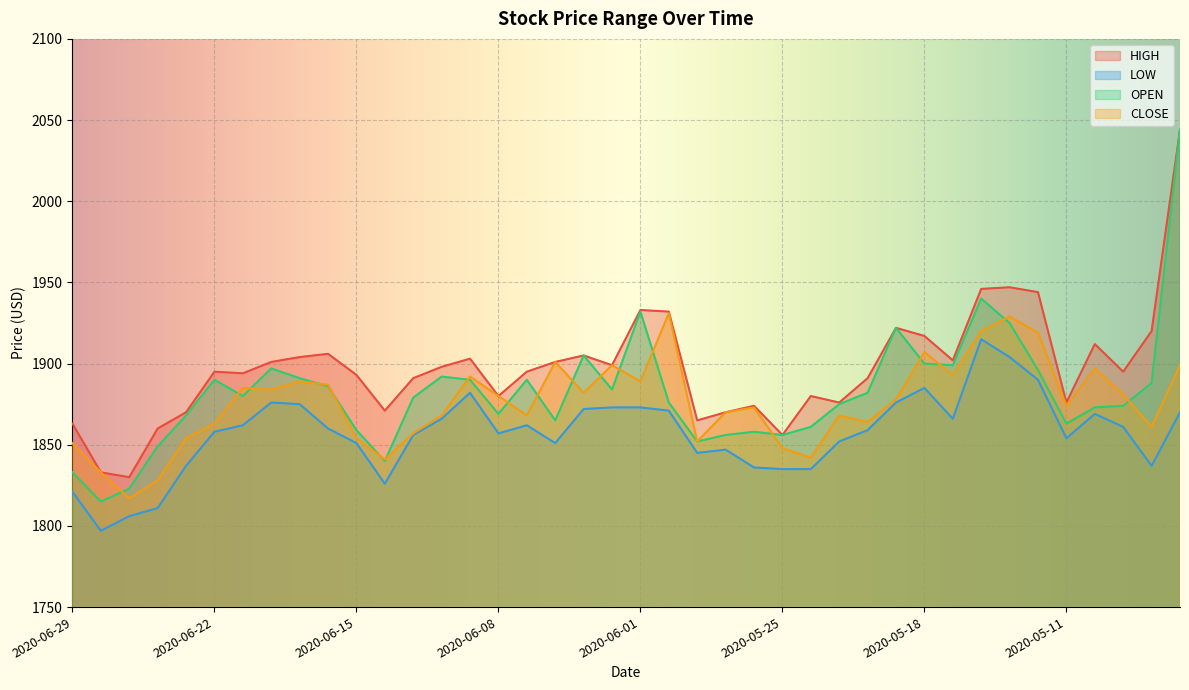

Which category has the lowest value across all series?

2020-06-26